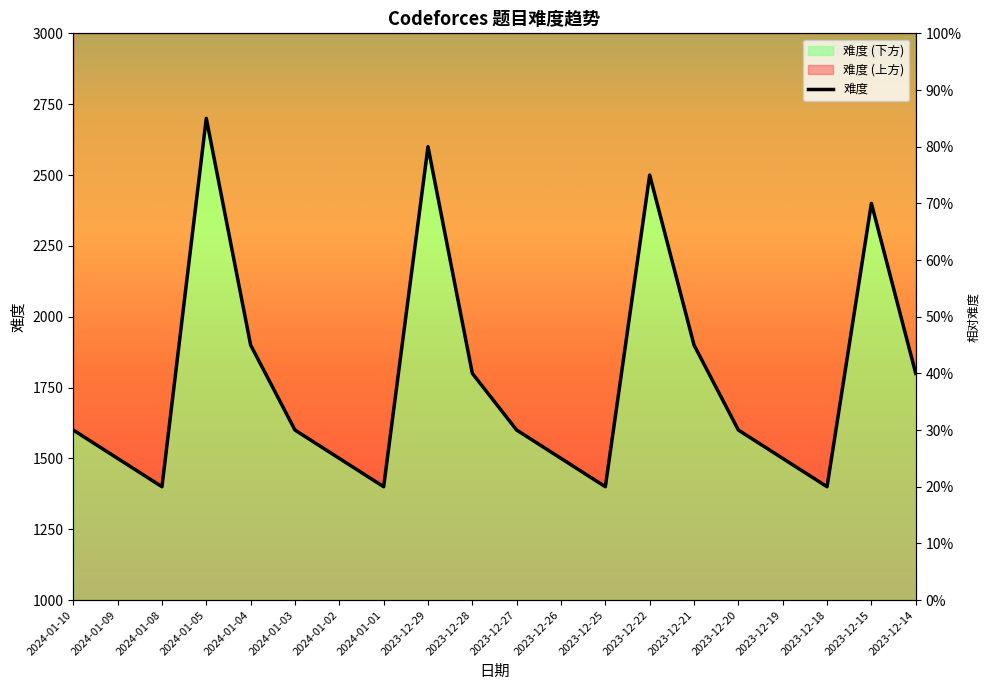

What is the change in value from 2024-01-10 to 2023-12-22?

+900